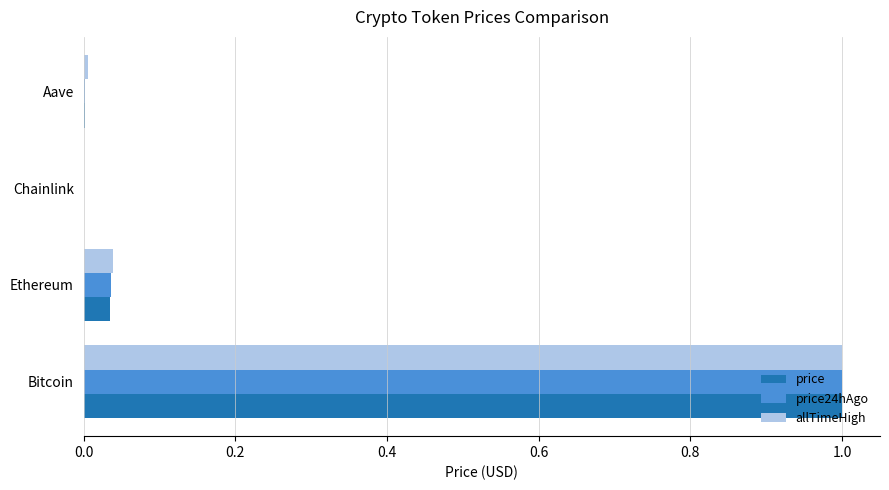

Which series changed the most between Bitcoin and Aave?

price